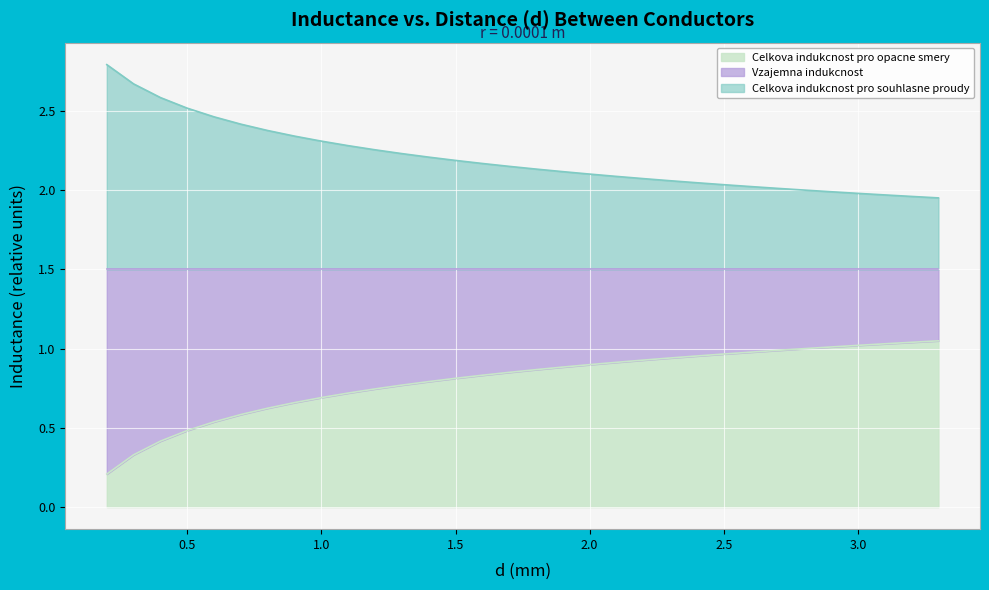

The value of Celkova indukcnost pro opacne smery at 1.5 is 0.2. True or false?

False